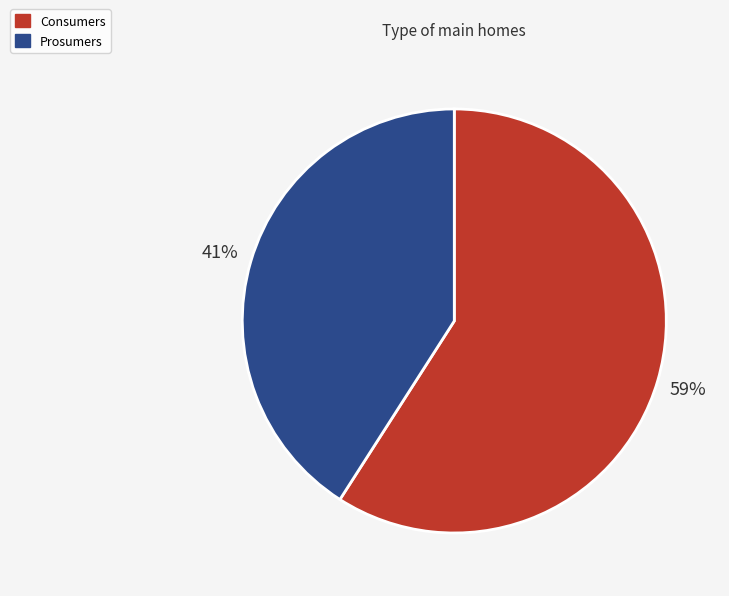

Is Consumers the majority of the pie?

Yes